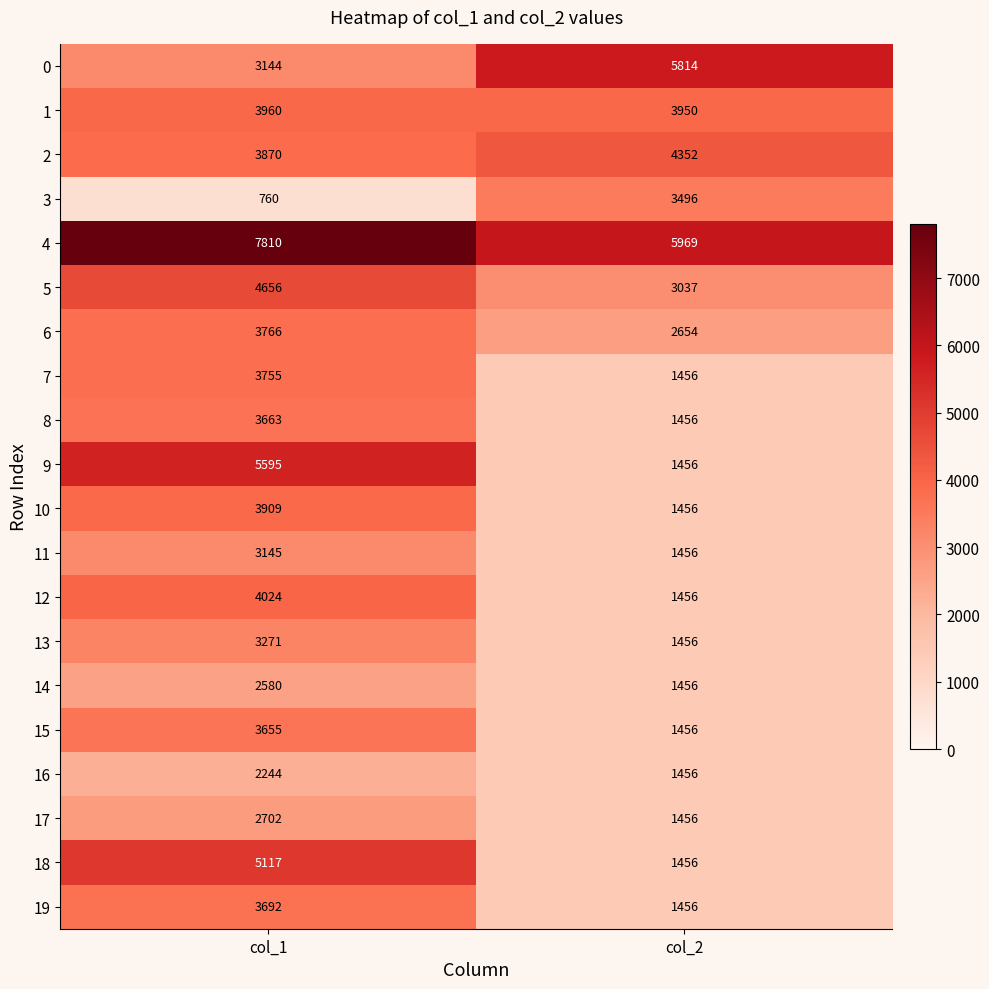

At which category does the chart reach its peak across all series?

col_1